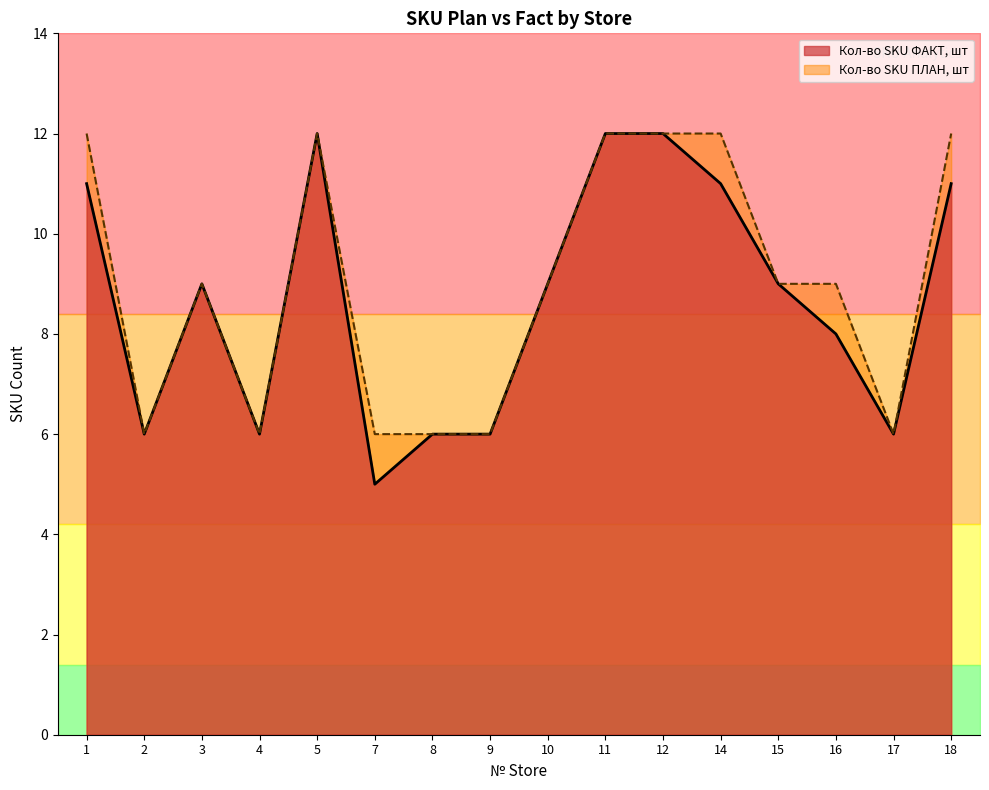

Is the value of Кол-во SKU ПЛАН, шт at 7 greater than the value of Кол-во SKU ФАКТ, шт at 3?

No